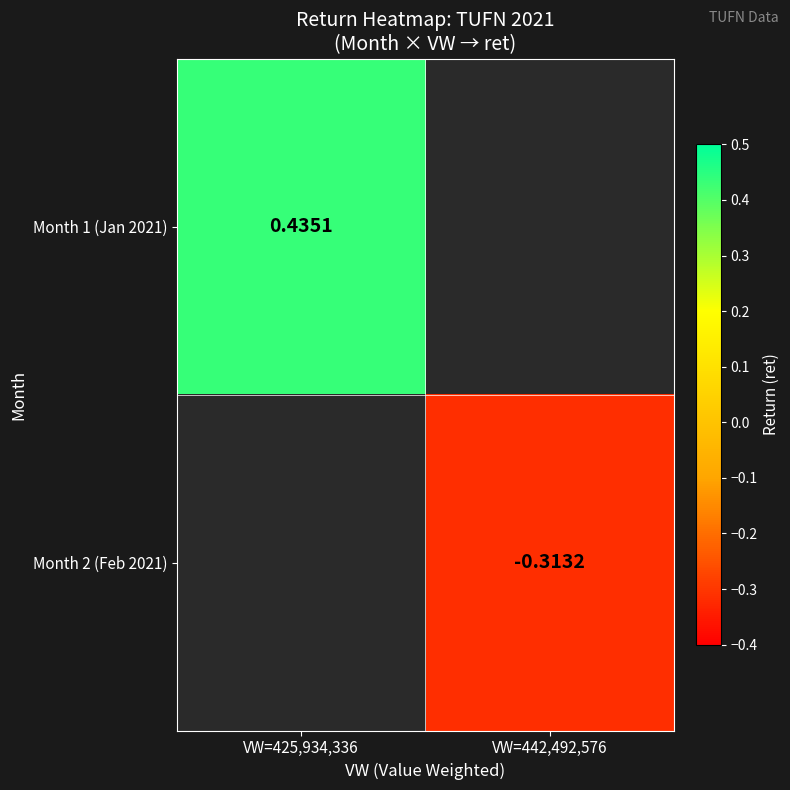

At how many categories does at least one series exceed 0?

1